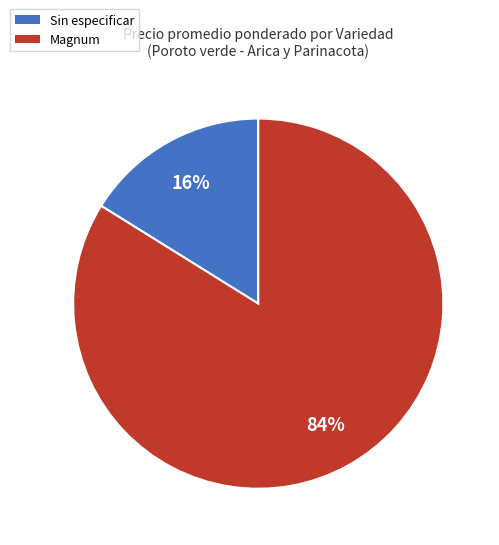

Does any single category account for the majority?

Yes